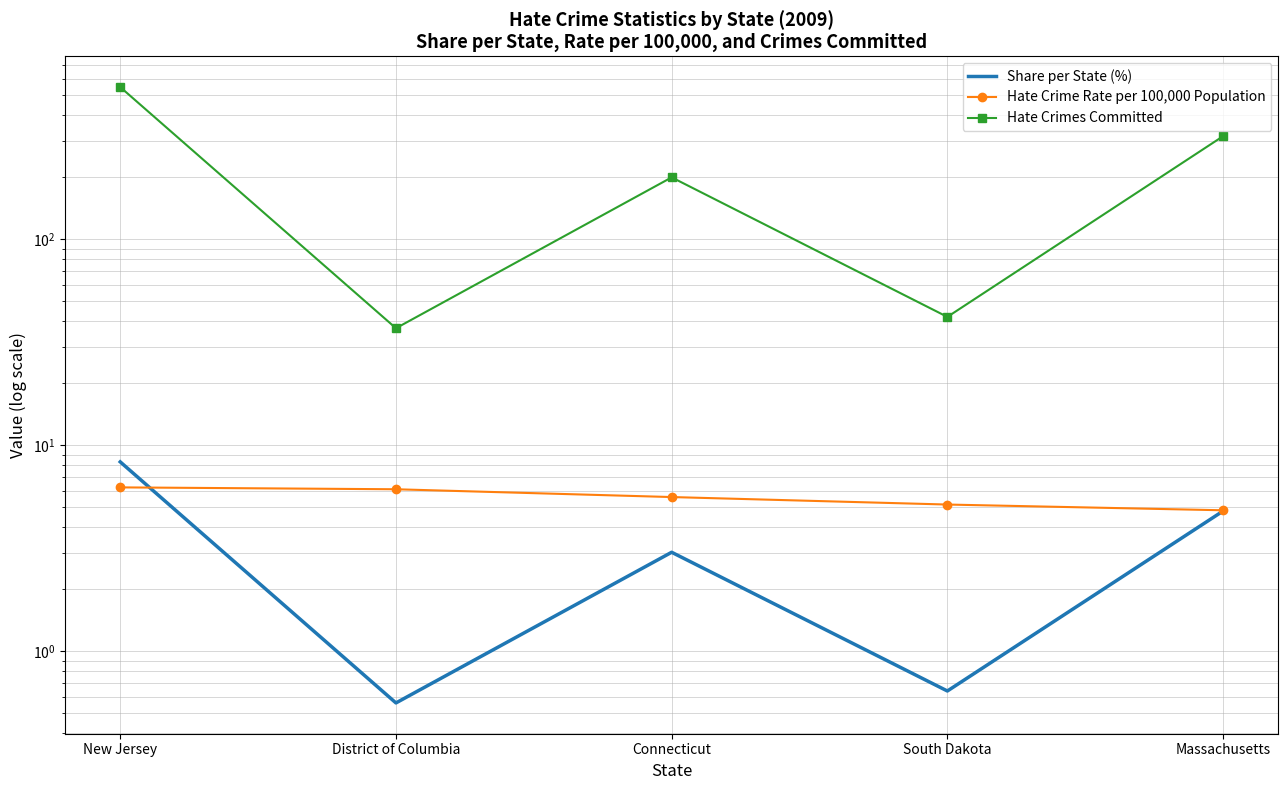

The Hate Crimes Committed series shows 21.1 at District of Columbia. True or false?

False